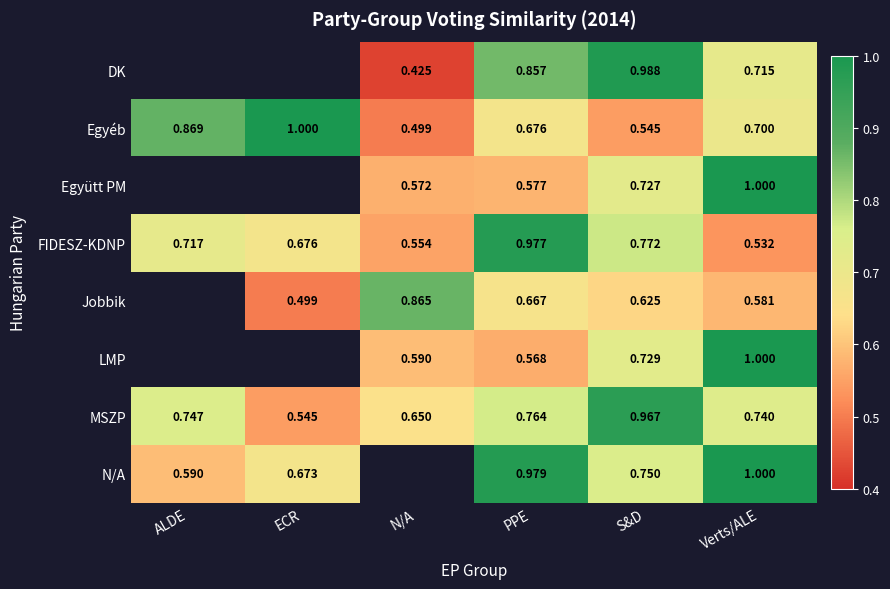

Rank the series at S&D from lowest to highest value.

Egyéb, Jobbik, Együtt PM, LMP, N/A, FIDESZ-KDNP, MSZP, DK